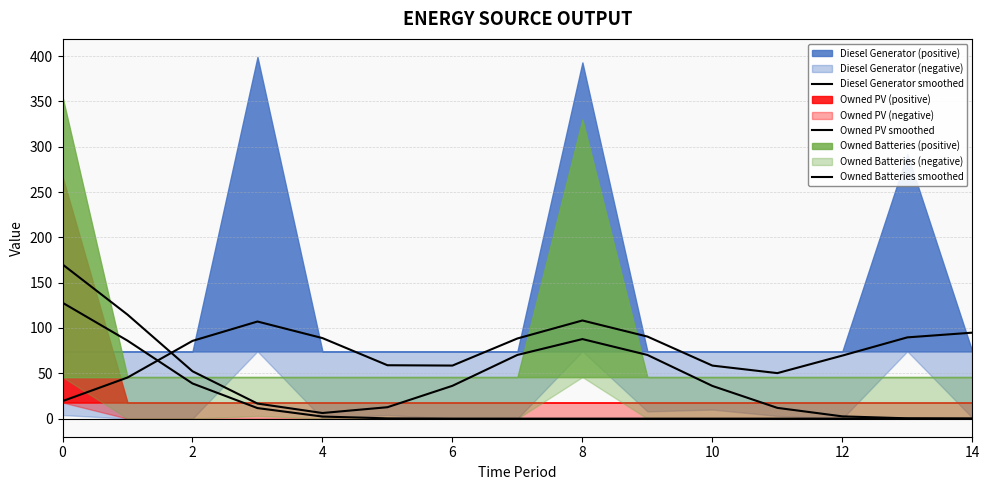

Is the value of Owned Batteries smoothed at 14 greater than the value of Owned PV smoothed at 6?

Yes